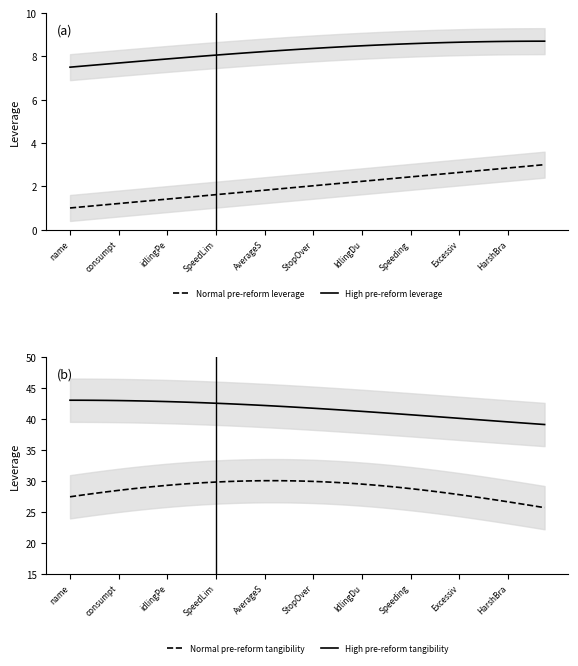

Which series has the widest spread of values?

Normal pre-reform tangibility